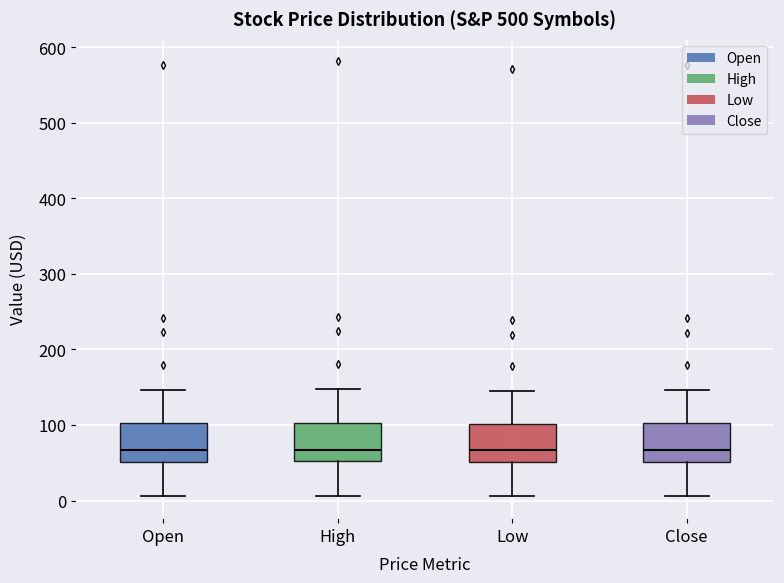

Reading left to right, read every box against the y-axis: the position of its median line, the range the box covers, and the ends of its whiskers. The values are not printed on the chart, so give them approximately, as read against the axis.

Open: median 70, box 50 to 100, whiskers 10 to 150
High: median 70, box 50 to 100, whiskers 10 to 150
Low: median 70, box 50 to 100, whiskers 10 to 140
Close: median 70, box 50 to 100, whiskers 10 to 150